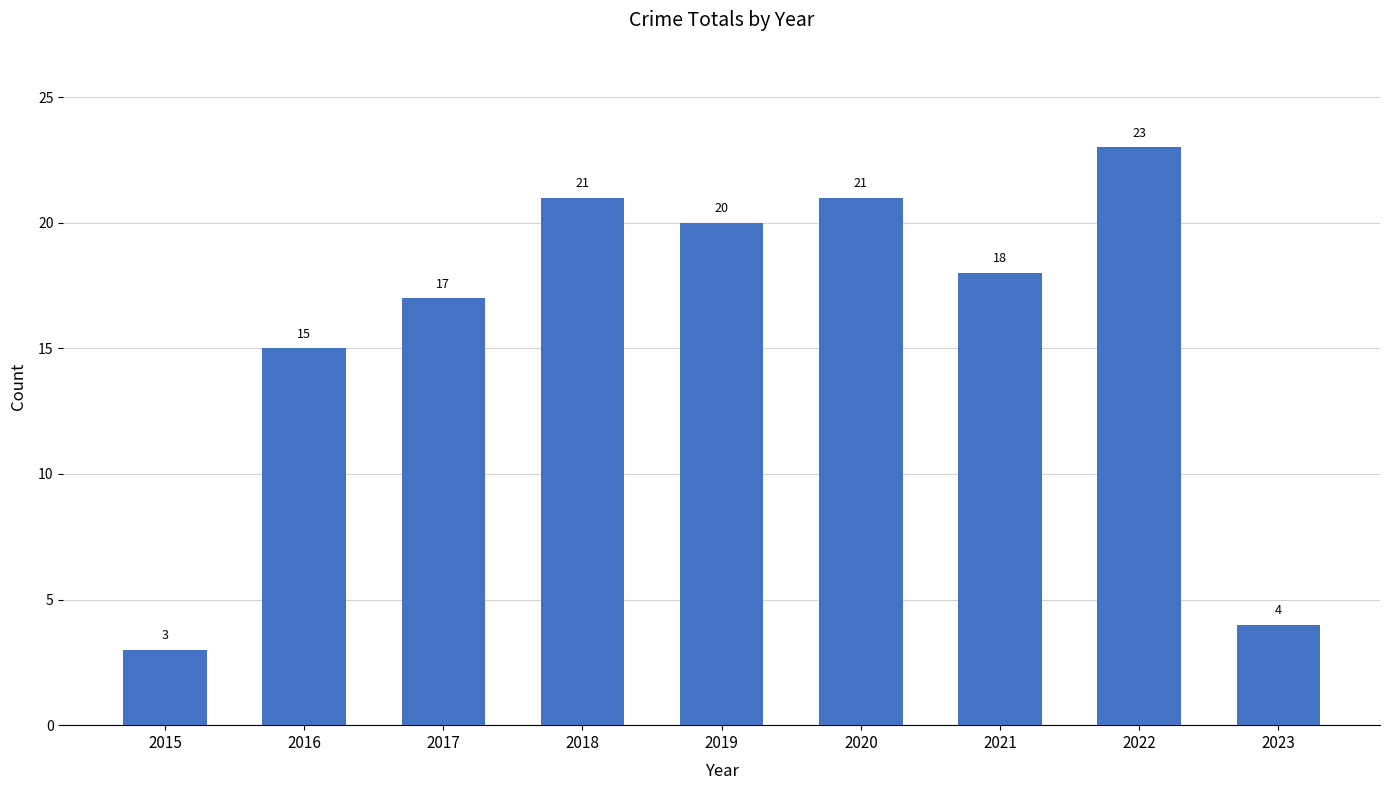

Reading left to right, what are all the values shown in this chart?

3	15	17	21	20	21	18	23	4